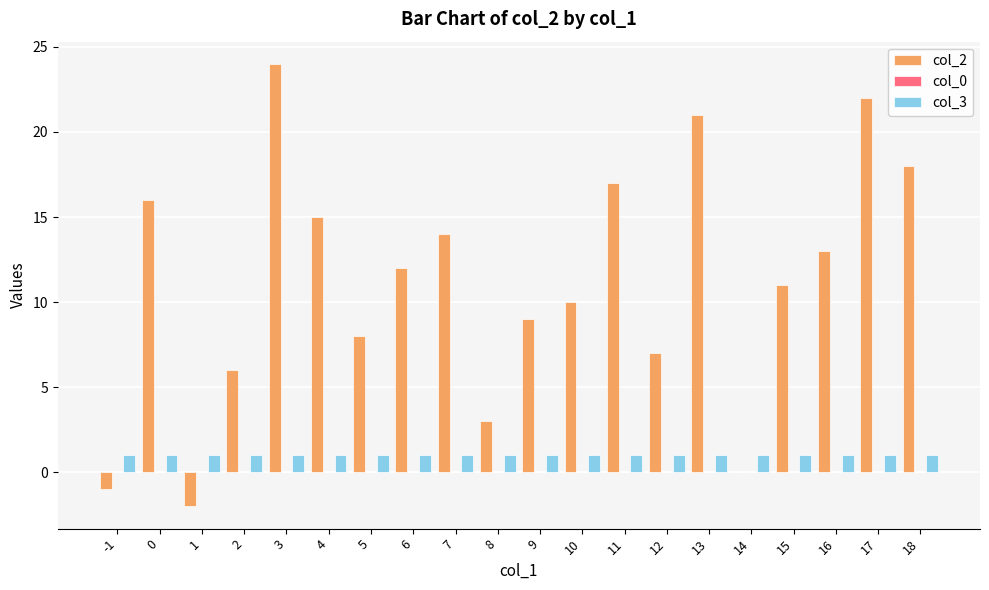

What is the highest value of the col_2 series?

24